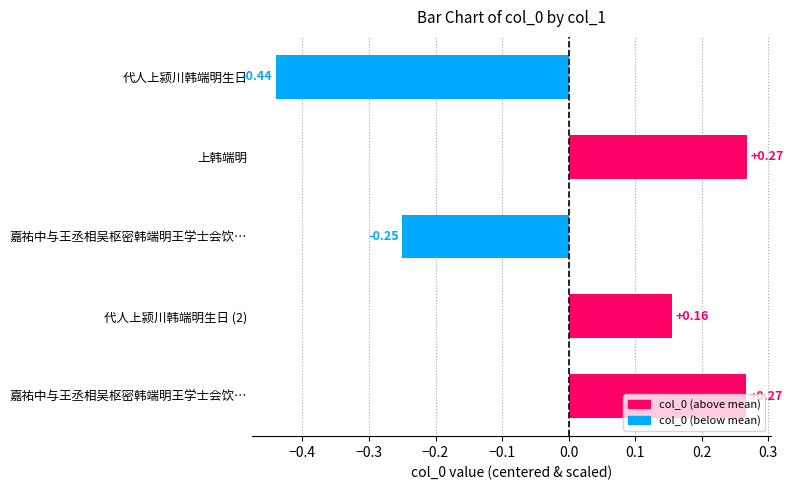

Which category has the lowest value across all series?

代人上颍川韩端明生日